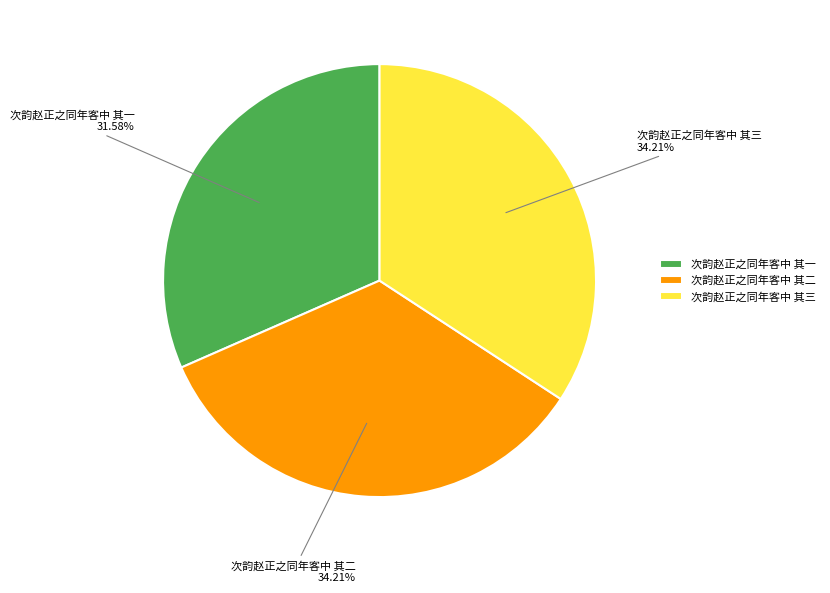

True or false: 次韵赵正之同年客中 其三 accounts for 25% of the total.

False